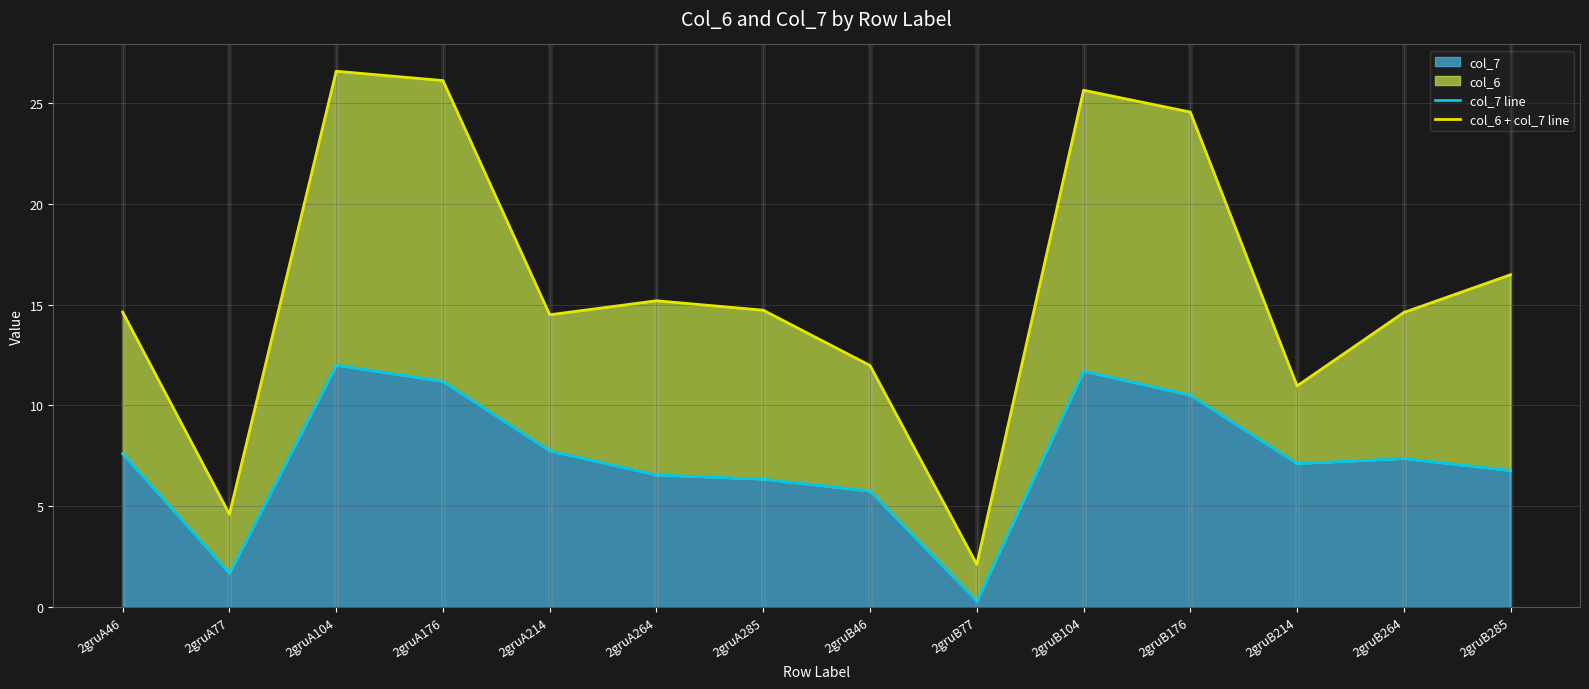

At which label does col_6 + col_7 line first exceed 14?

2gruA46